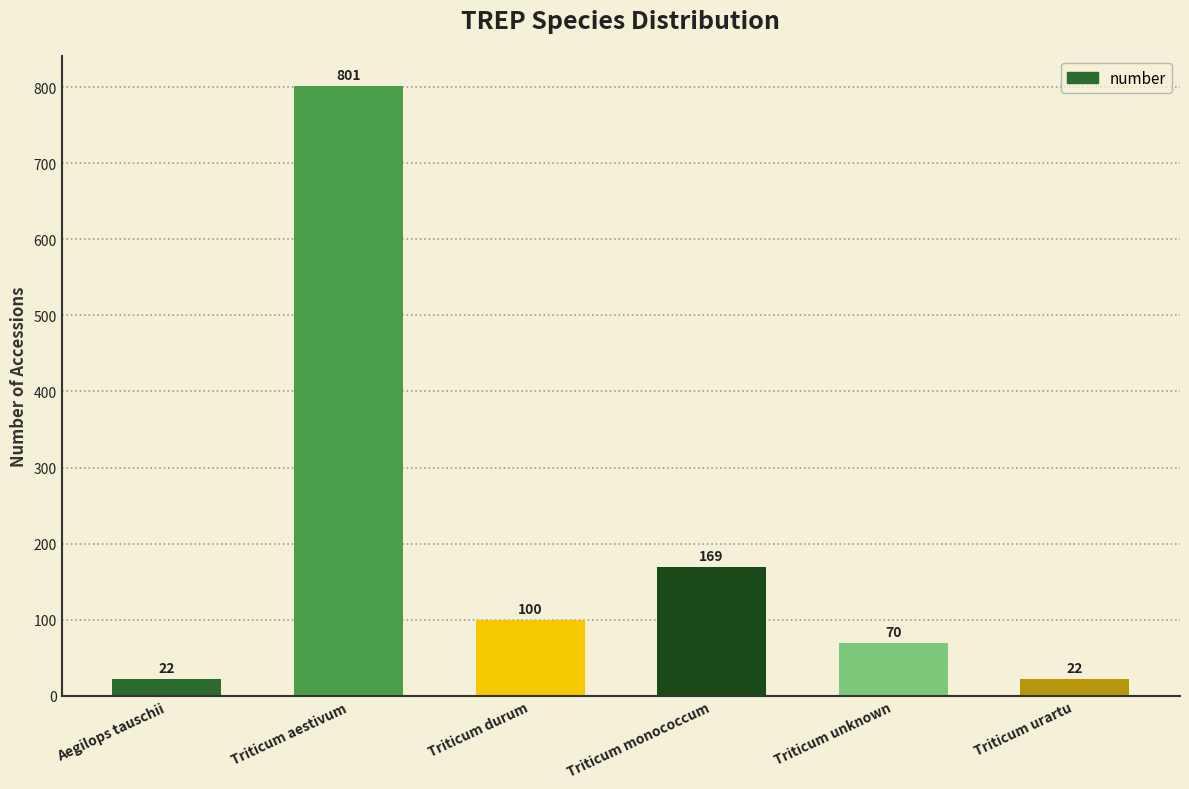

The chart shows a value of 45 at Triticum durum. True or false?

False